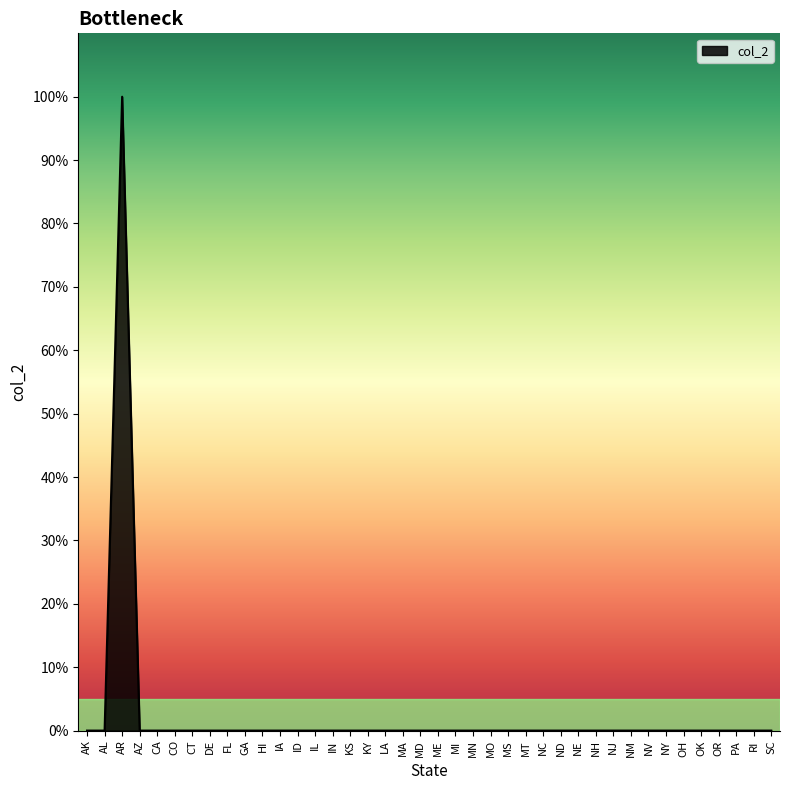

What is the label of the 34th point from the right?

CT